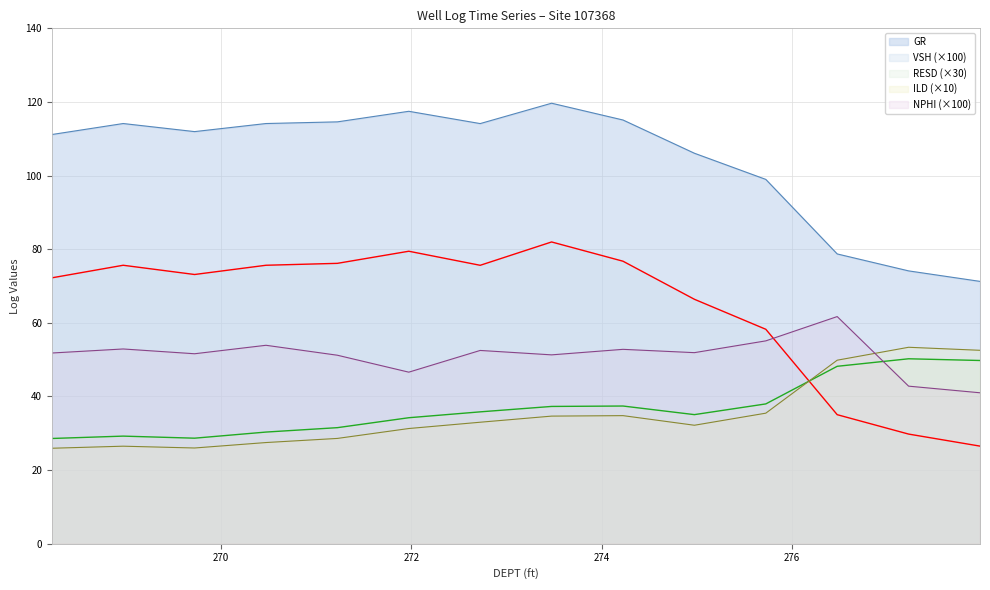

At which category does GR reach its first local valley?

269.724